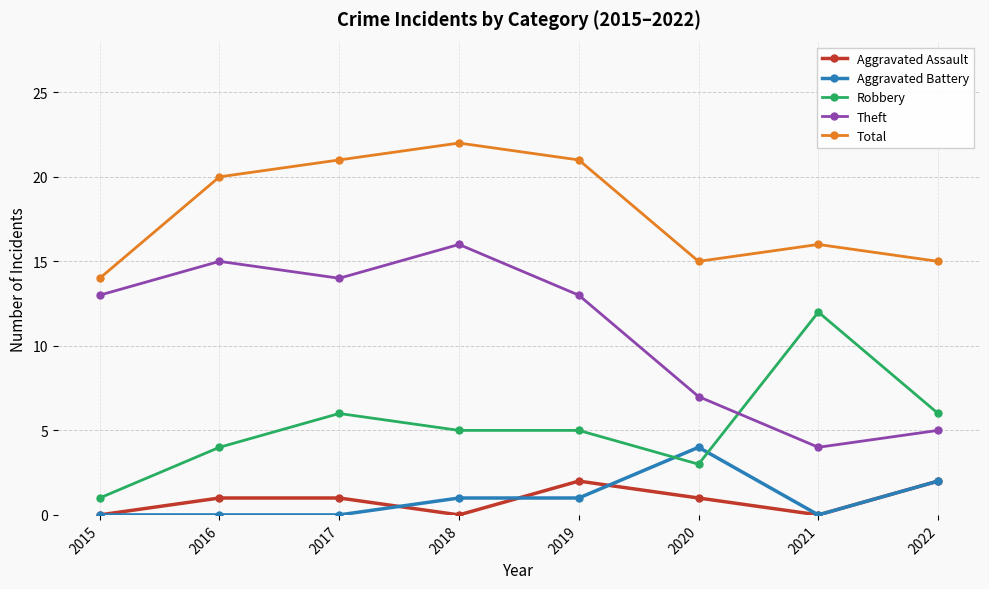

True or false: Total has a value of 20 at 2015.

False